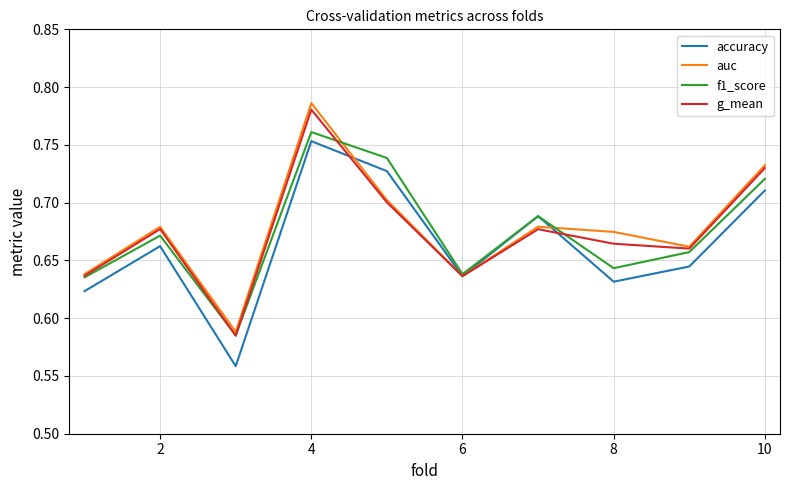

Which series has the largest range (max minus min)?

auc